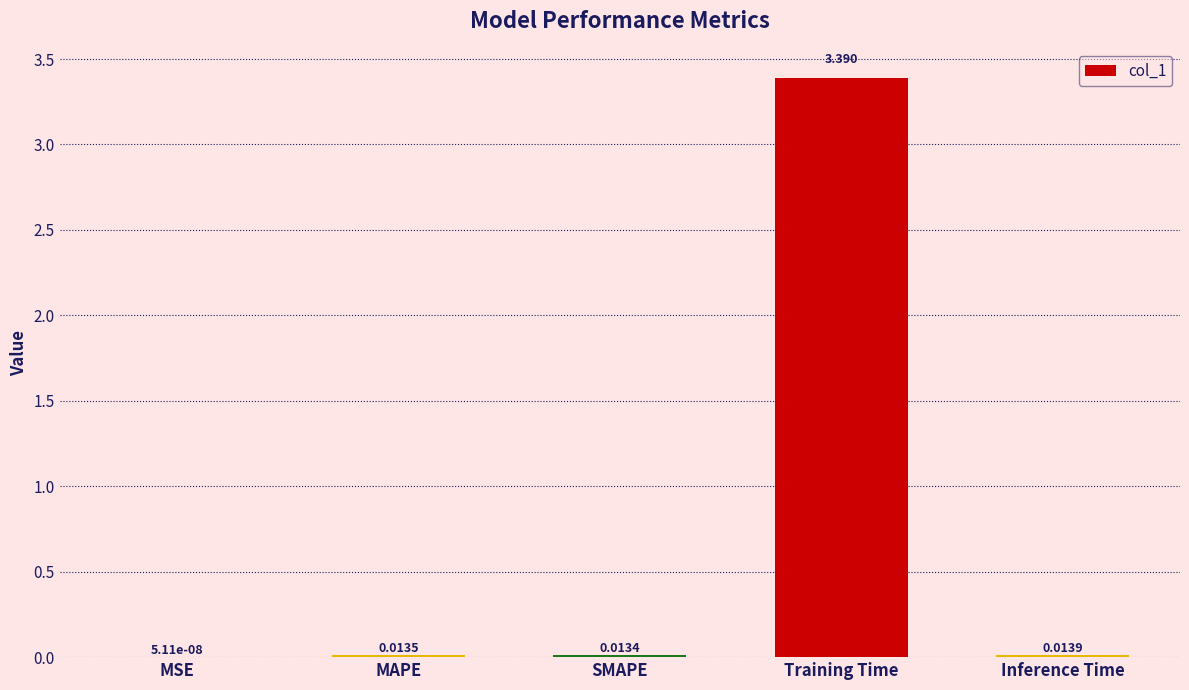

Between SMAPE and Training Time, which is larger?

Training Time